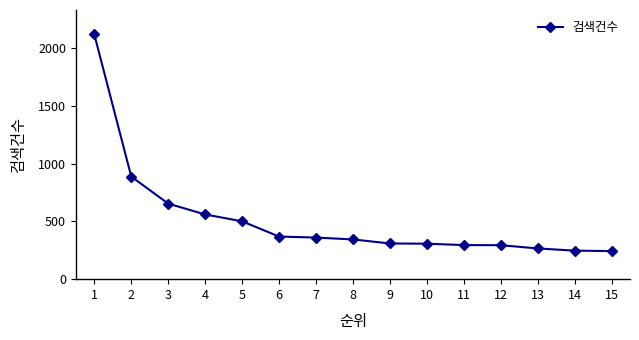

True or false: the data shows 247 at 14.

True